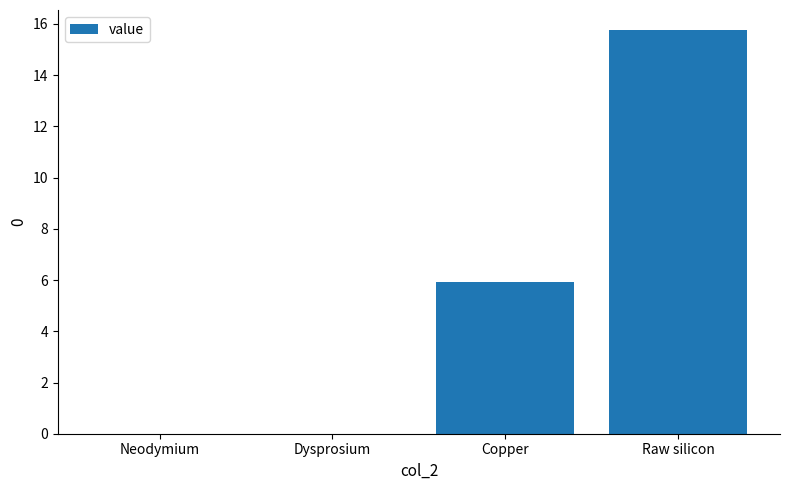

True or false: the data shows 0.0 at Dysprosium.

True